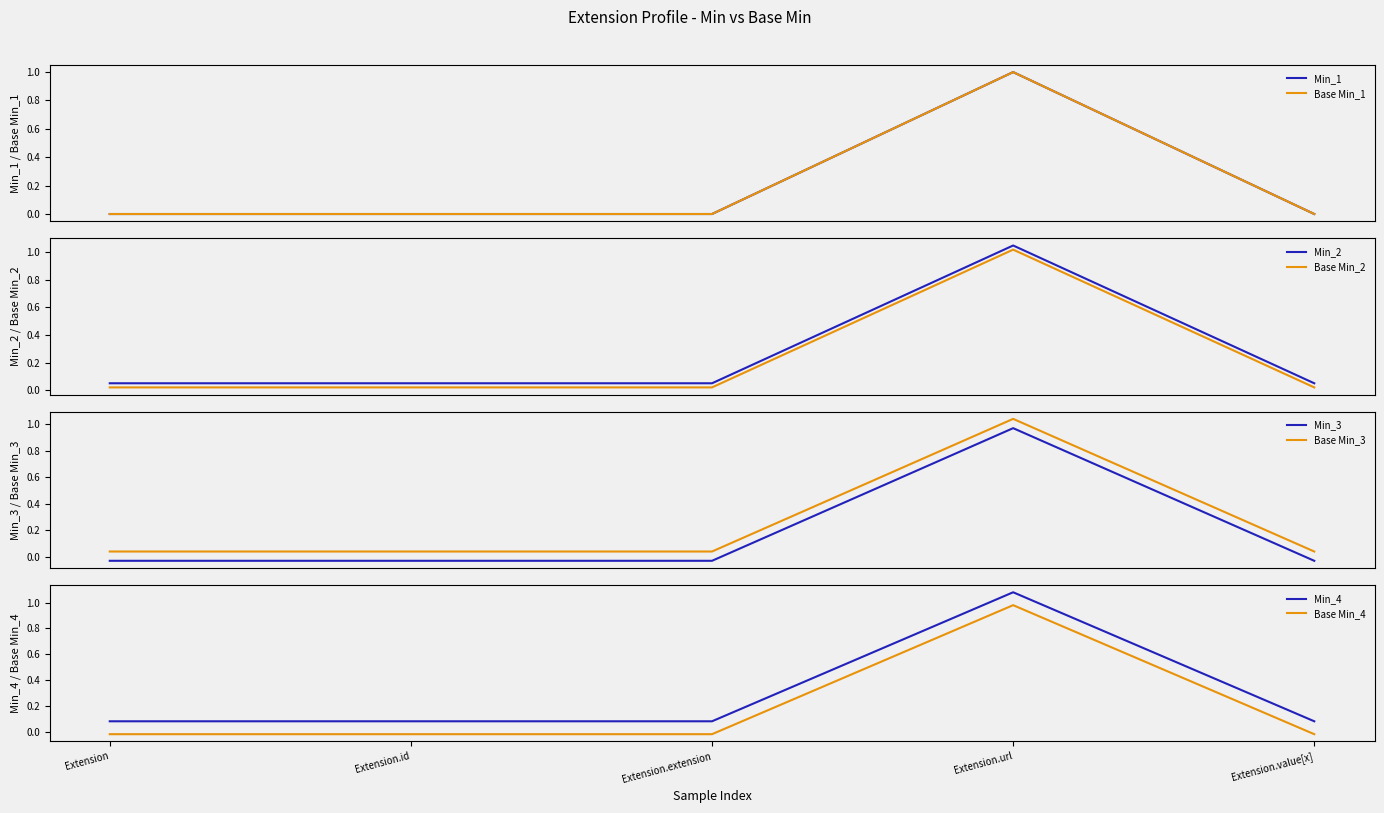

What is the average value of the Base Min series?

0.2